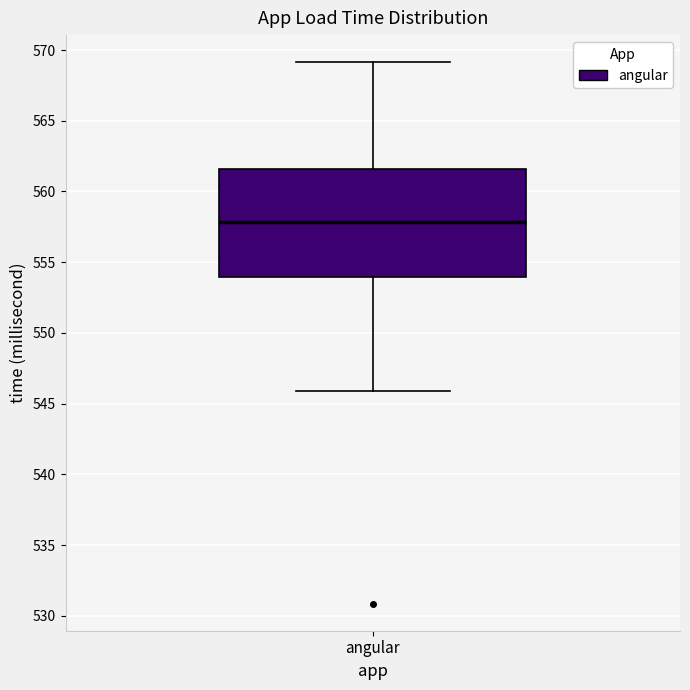

Transcribe this box plot: give where the median line is, the range the box spans, and where the two whiskers end, as read against the y-axis. The values are not printed on the chart, so give them approximately, as read against the axis.

median 558.0, box 554.0 to 561.5, whiskers 546.0 to 569.0